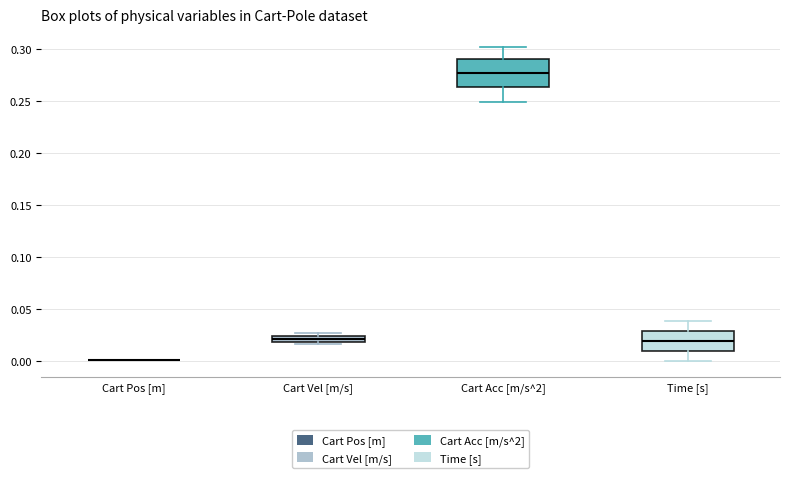

Comparing the boxes themselves (not the whiskers), which one is the tallest?

Cart Acc [m/s^2]